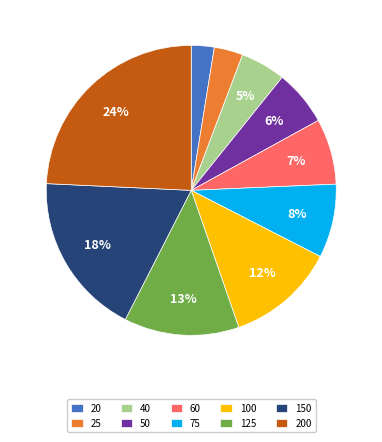

To the nearest percent, what is the average slice percentage?

10%